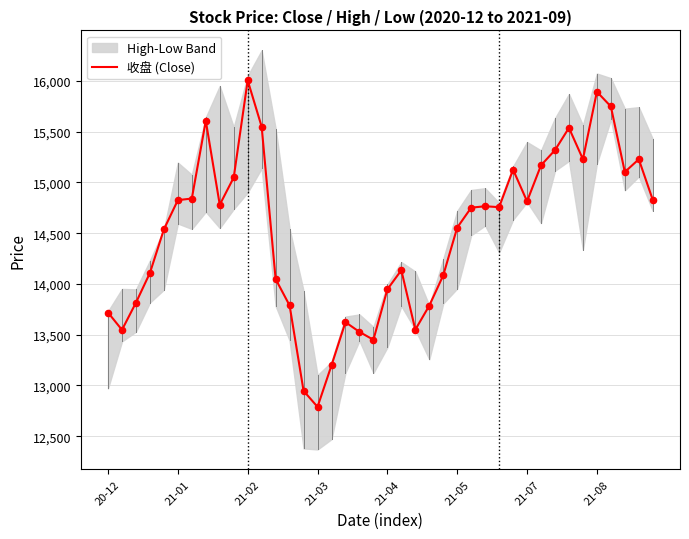

The value of 收盘 (Close) at 21-03 is 5915.8. True or false?

False